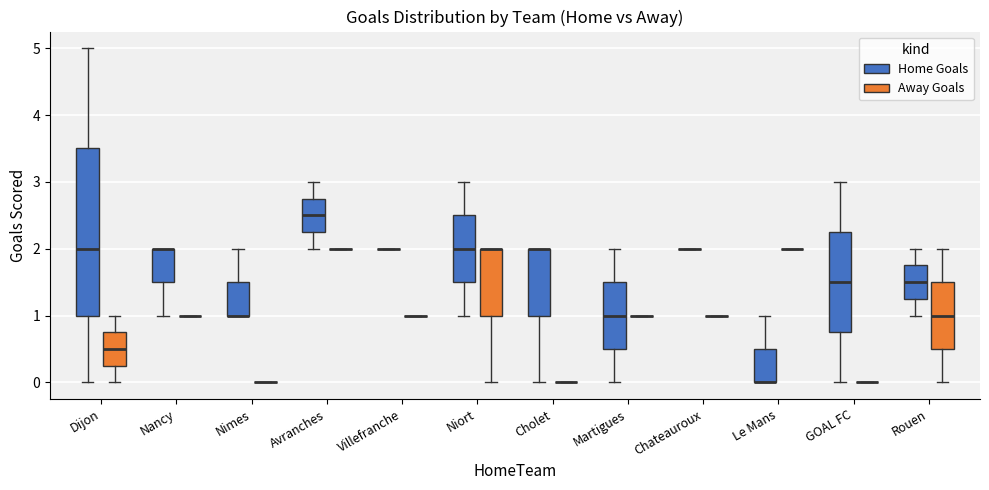

Where does the lower whisker of the box for Nancy (Home Goals) end on the y-axis? The values are not printed on the chart, so give them approximately, as read against the axis.

1.0